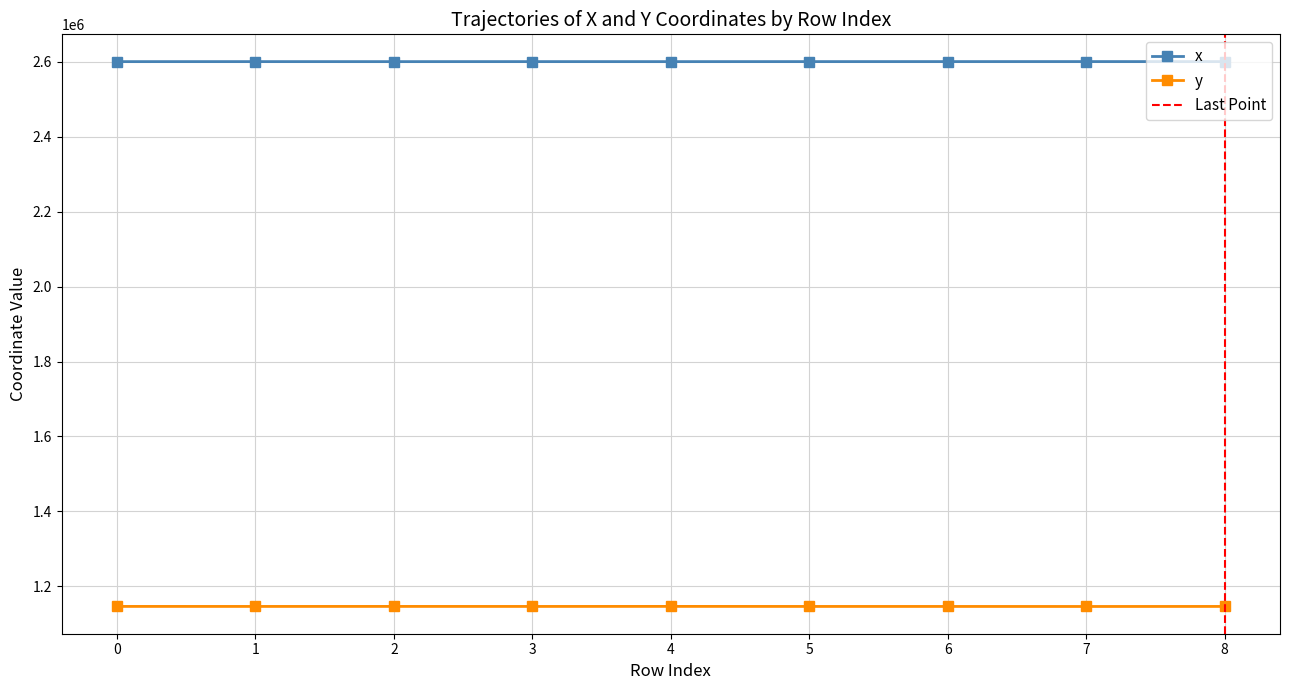

Reading left to right, what are all the values shown in this chart?

x: 2600307.7	2600351.3	2600297.5	2600356.0	2600295.3	2600367.4	2600397.1	2600420.1	2600351.3
y: 1146562.4	1146525.0	1146572.6	1146517.0	1146629.0	1146509.6	1146490.1	1146403.1	1146525.0